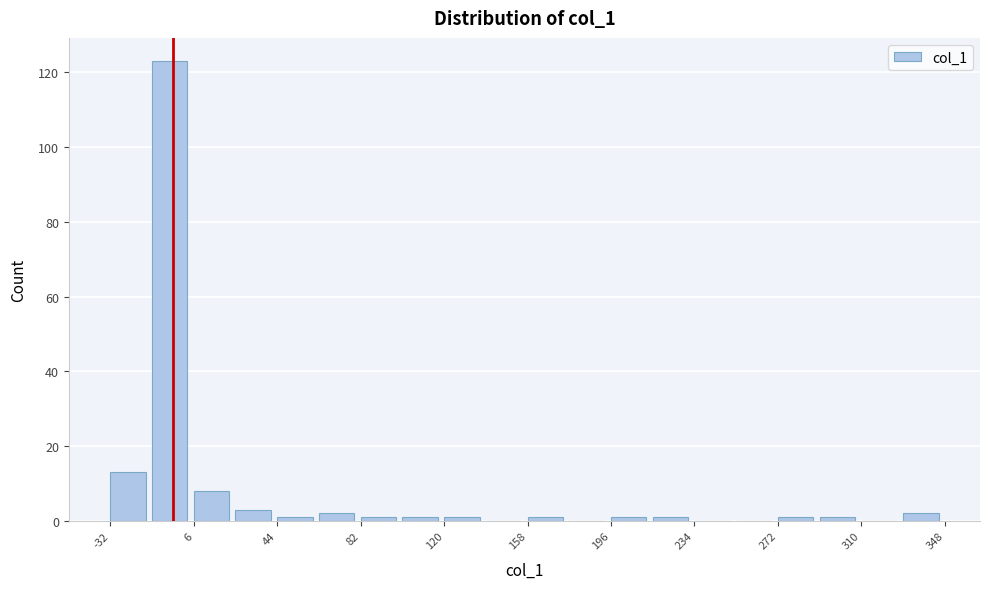

Around what value on the x-axis is the tallest bar? Give the approximate position of its centre, as read against the axis.

-5